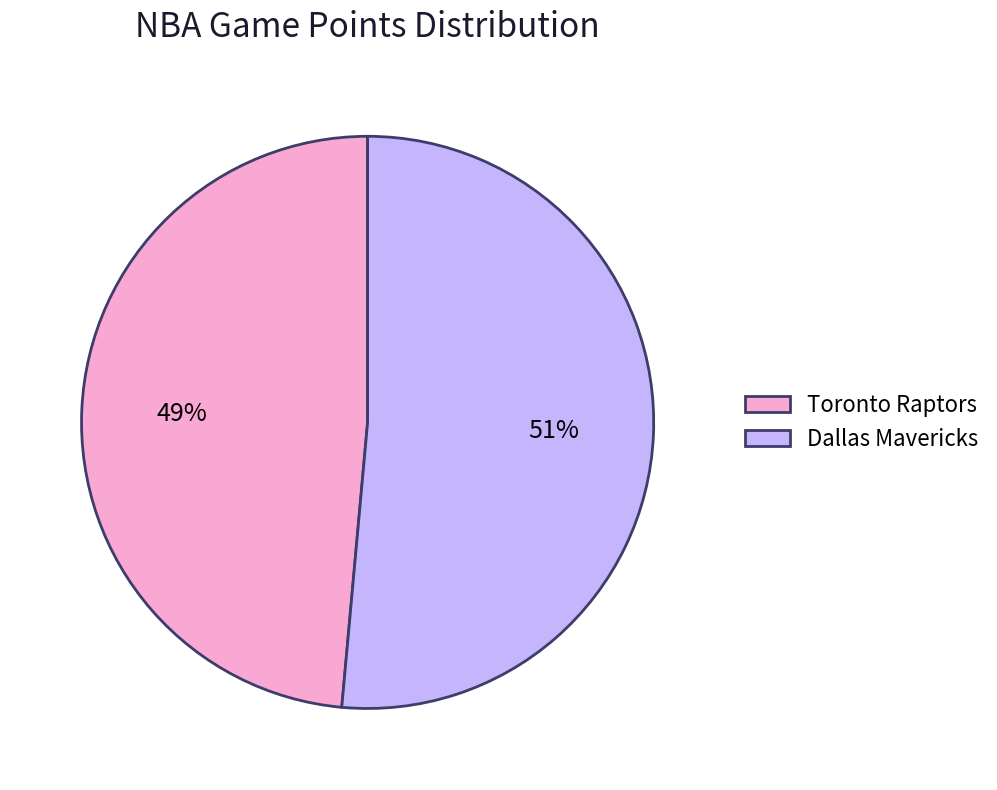

To the nearest percent, what is the combined percentage of Toronto Raptors and Dallas Mavericks?

100%